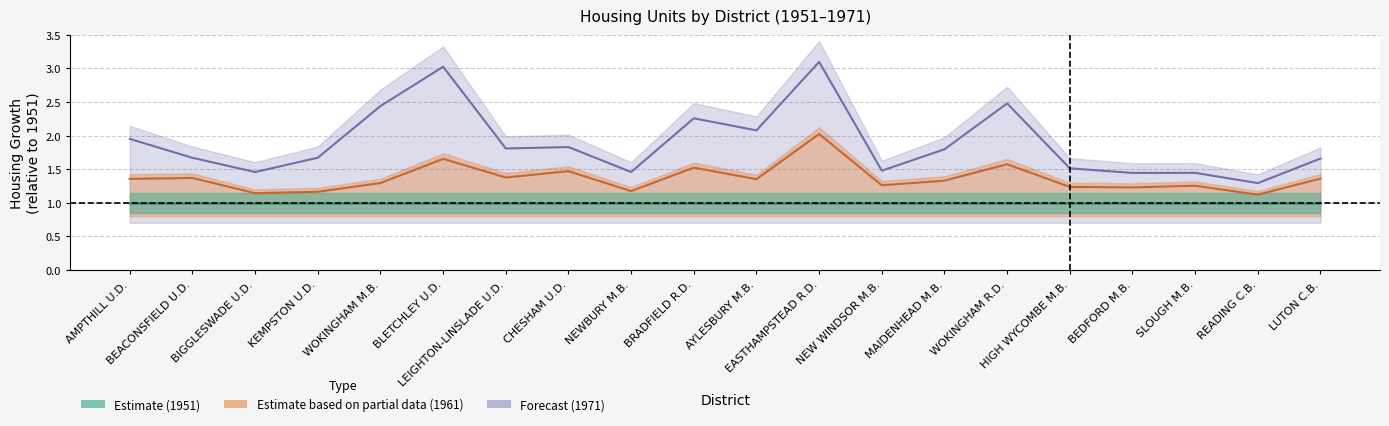

Does the chart display data point markers on the line(s)?

No